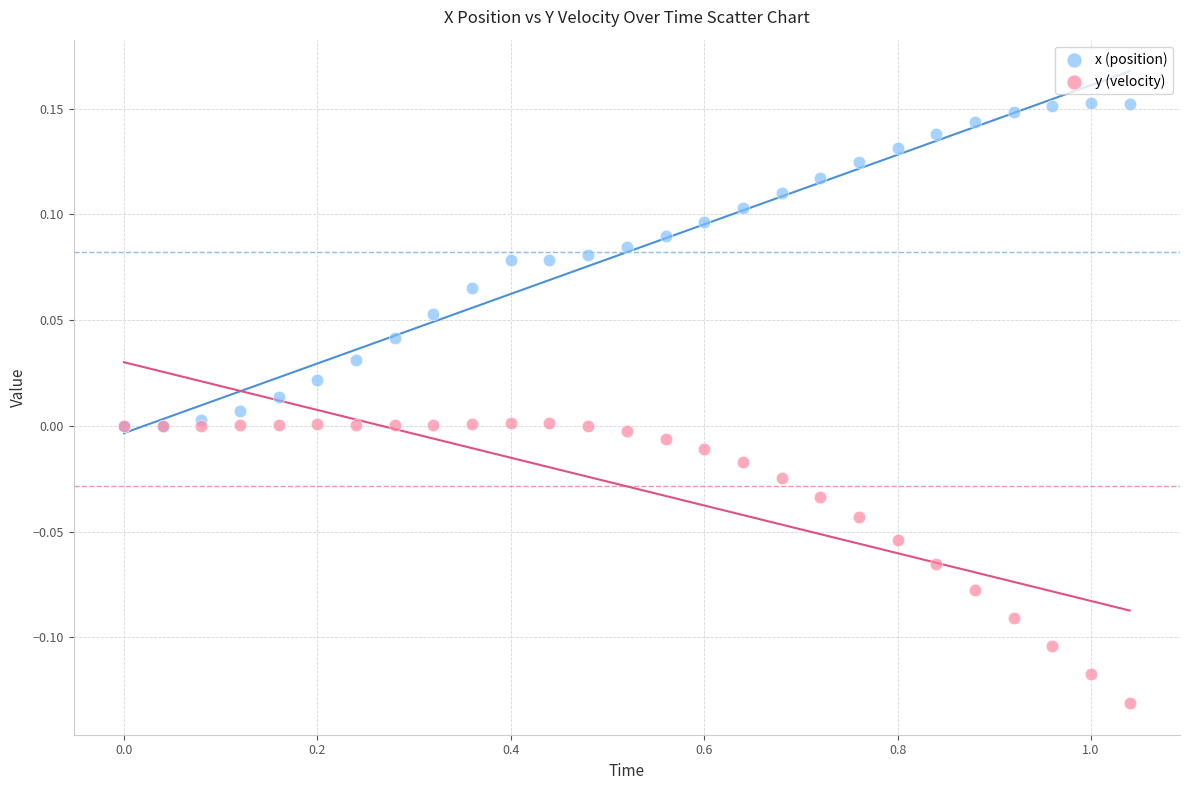

Which series contains the lowest Y value?

y (velocity)